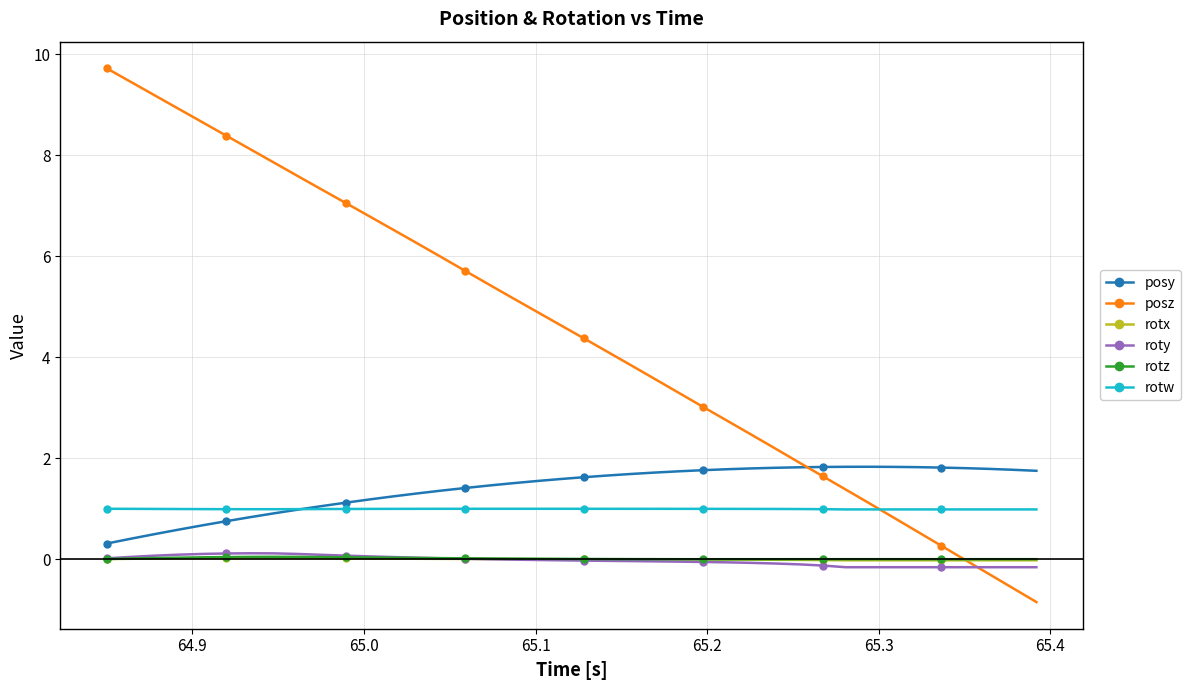

In posy, how many points are higher than both neighbors (excluding endpoints)?

1